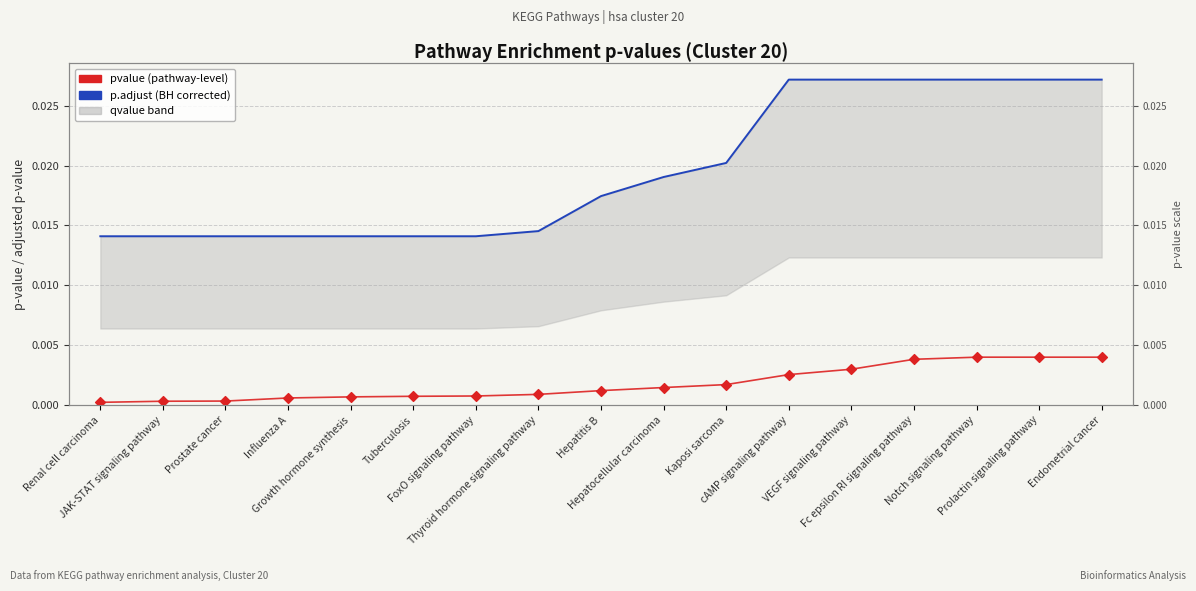

Which series contains the highest Y value?

p.adjust (regional expectation)